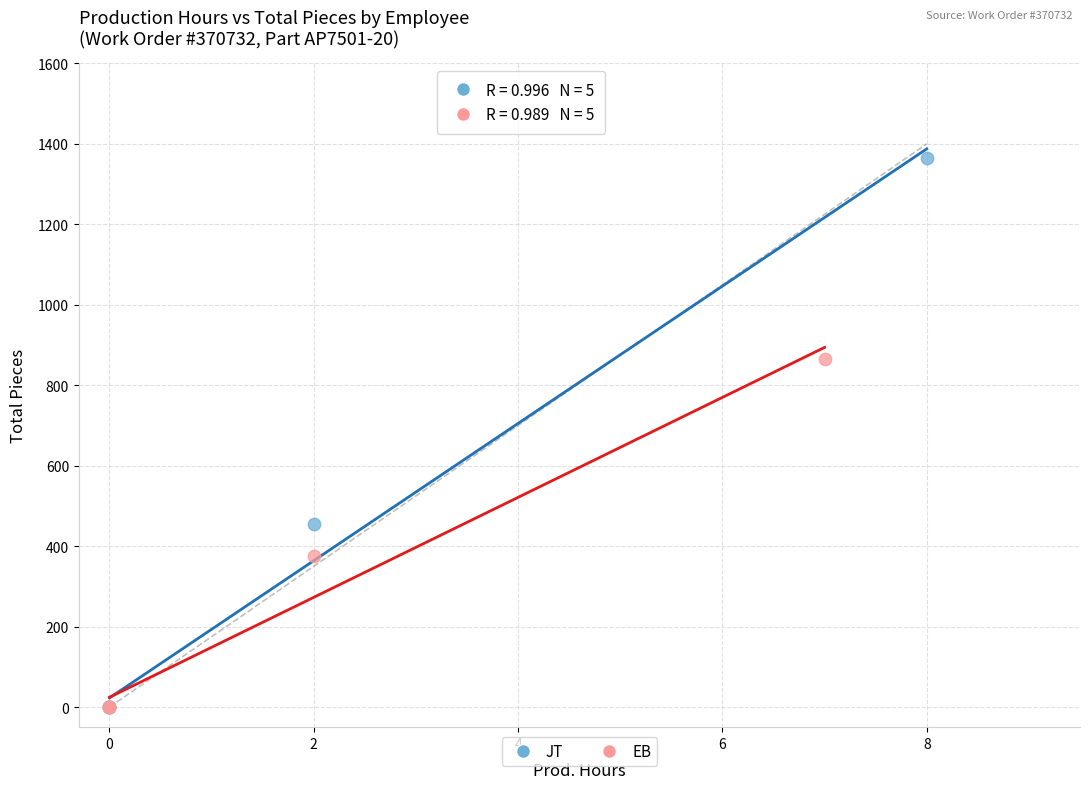

Which series has the widest spread of Y values?

JT